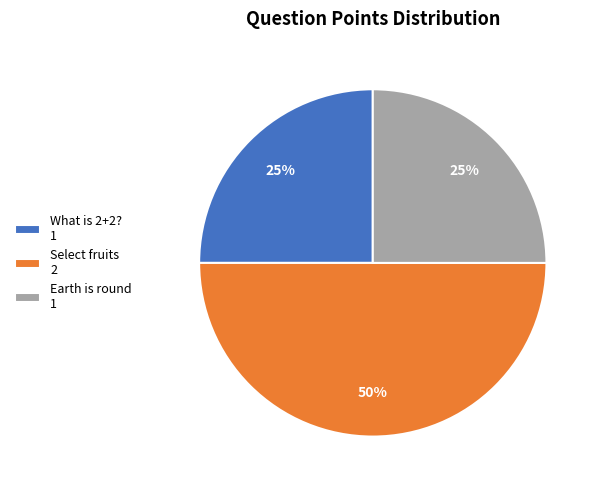

Between What is 2+2? 1 and Select fruits 2, which is larger?

Select fruits 2